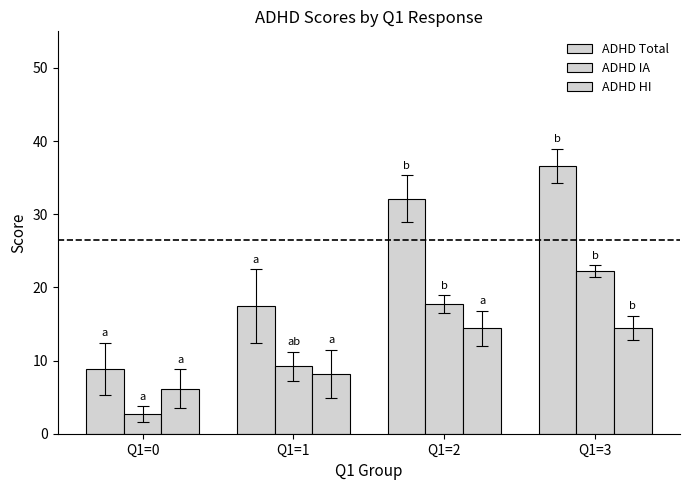

At which category does the chart reach its peak across all series?

Q1=3